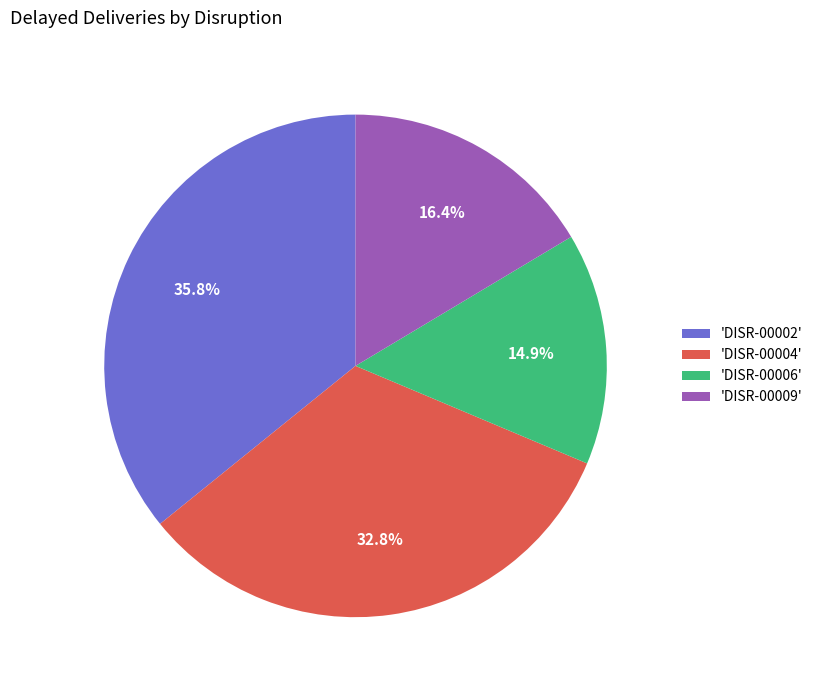

Count the number of slices in the pie.

4